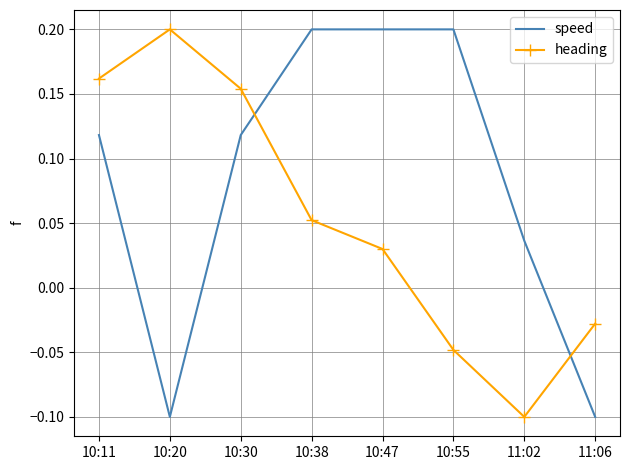

How many speed values are between 0 and 1?

6